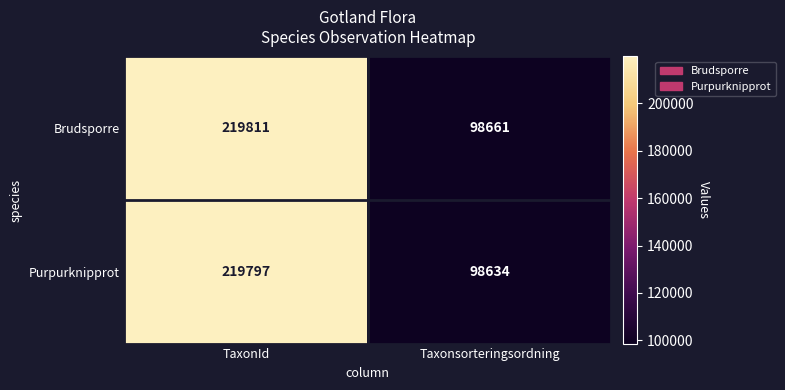

Which label corresponds to the largest value in the chart?

TaxonId